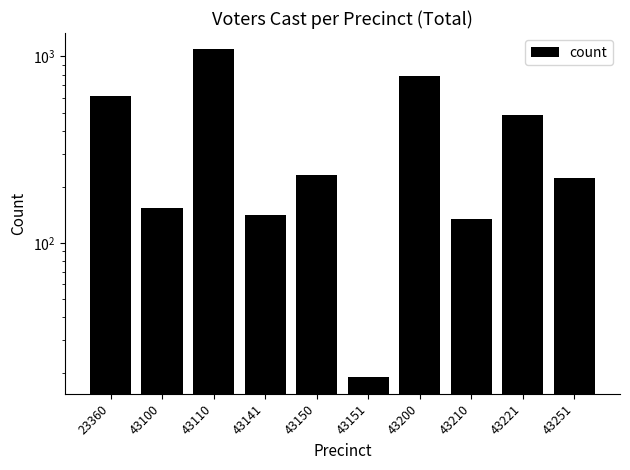

Reading right to left, list all the values displayed in this chart.

43251=223	43221=484	43210=134	43200=782	43151=19	43150=232	43141=142	43110=1091	43100=154	23360=612